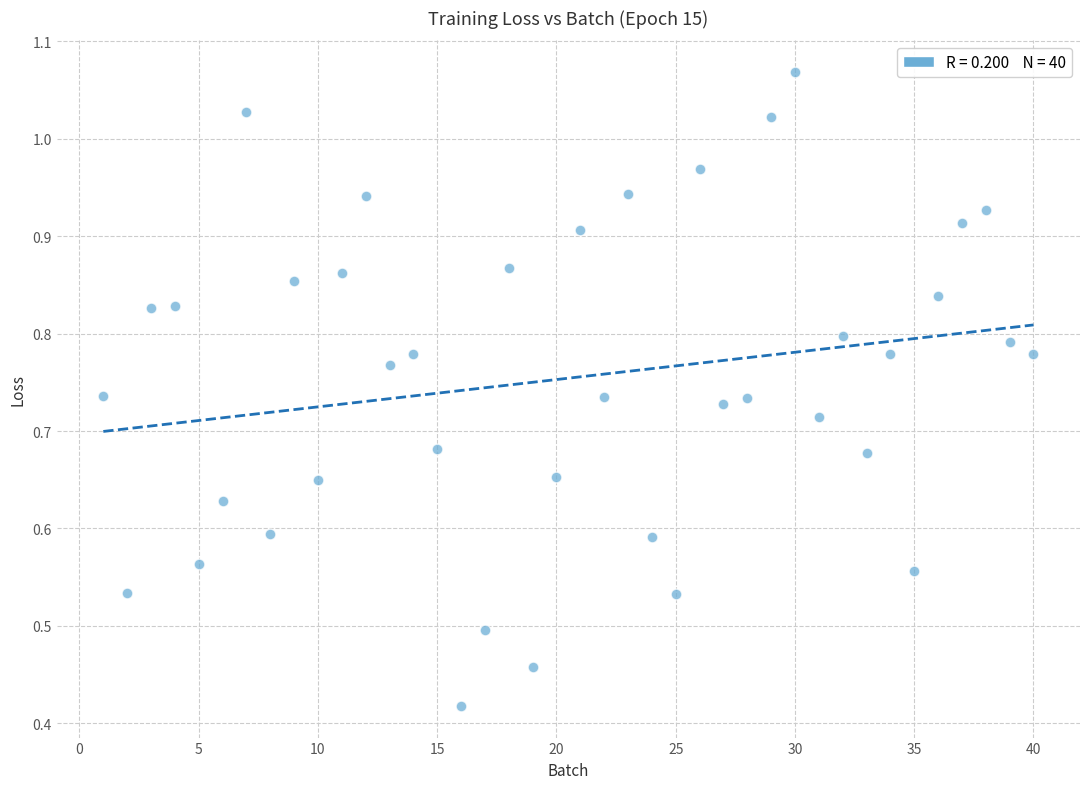

What is the range of X values (max minus min)?

39.0